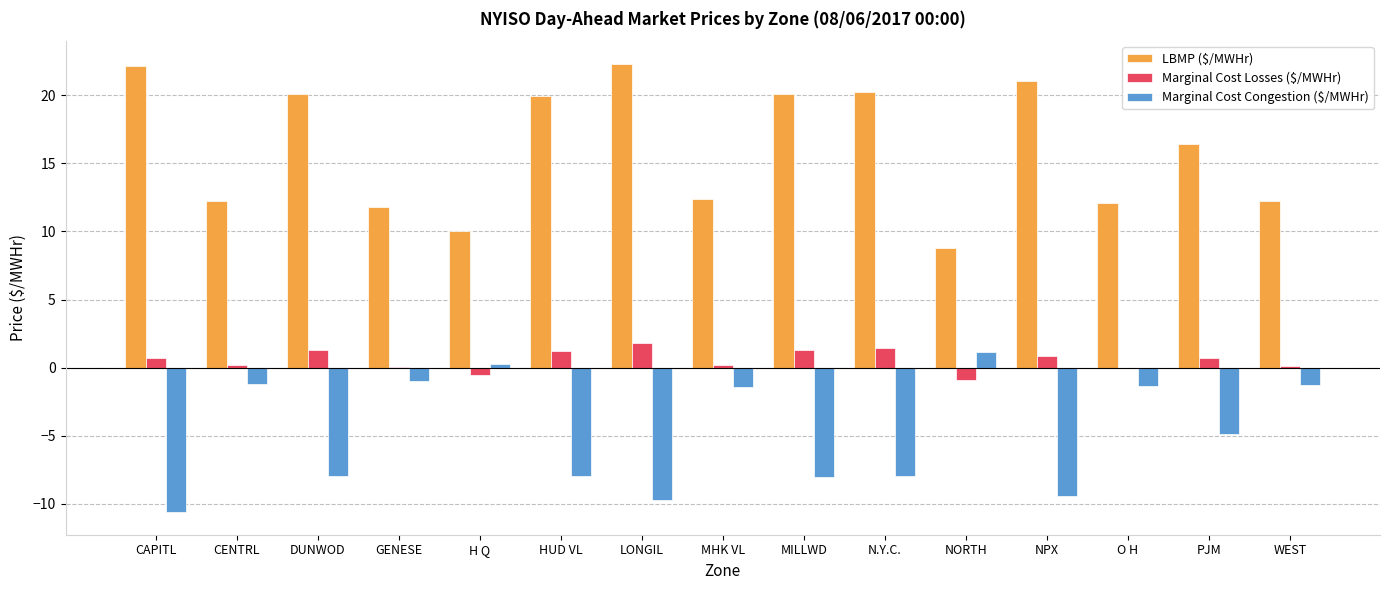

Where does the Marginal Cost Losses ($/MWHr) series first go above 0?

CAPITL